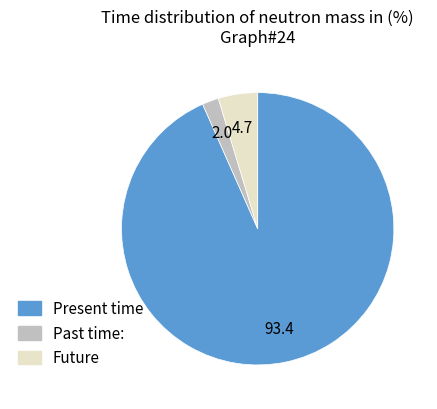

Does any single category account for the majority?

Yes